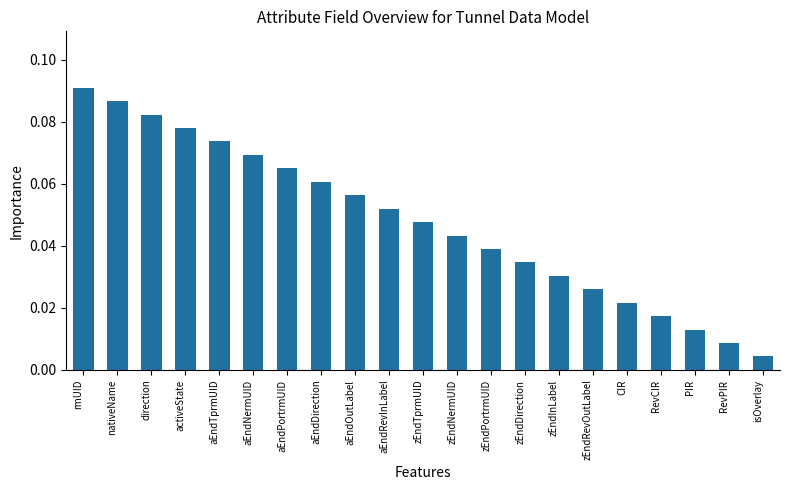

List the labels in order of value, smallest first.

isOverlay, RevPIR, PIR, RevCIR, CIR, zEndRevOutLabel, zEndInLabel, zEndDirection, zEndPortrmUID, zEndNermUID, zEndTprmUID, aEndRevInLabel, aEndOutLabel, aEndDirection, aEndPortrmUID, aEndNermUID, aEndTprmUID, activeState, direction, nativeName, rmUID